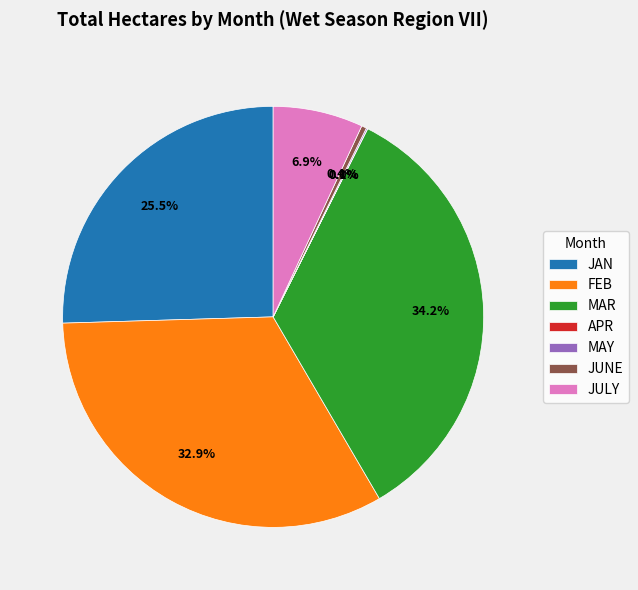

To the nearest percent, what is the difference between the largest and smallest slice percentages?

34%